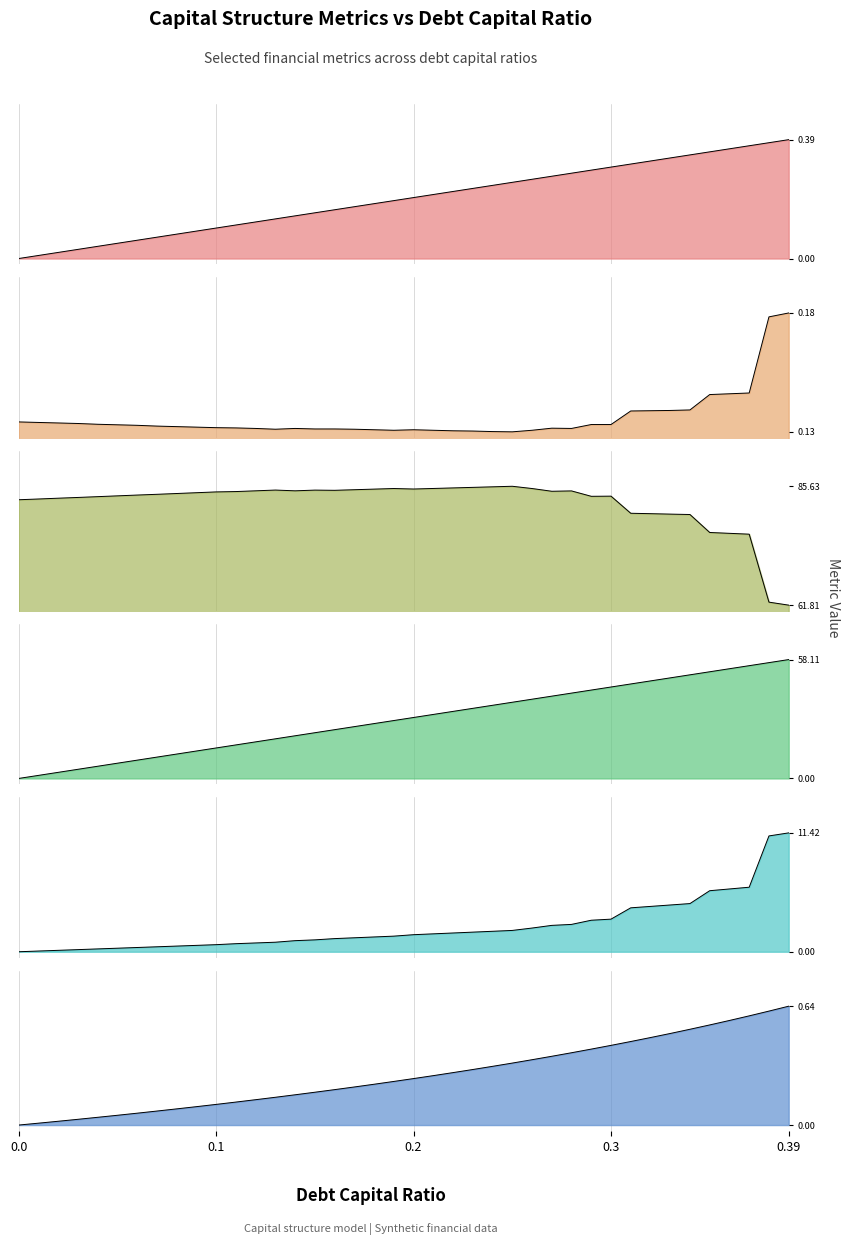

True or false: enterprise_value and debt_equity cross at least once.

False